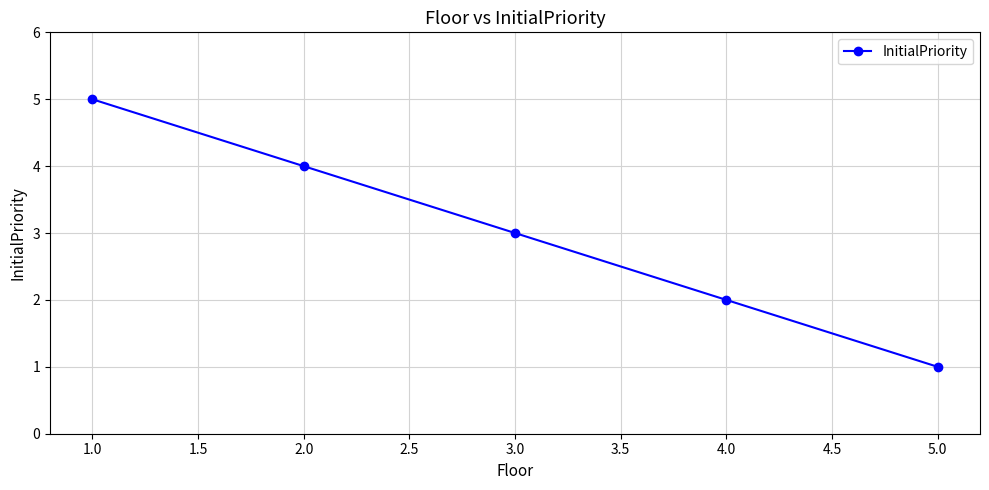

Which has a higher value, 5.0 or 3.0?

3.0